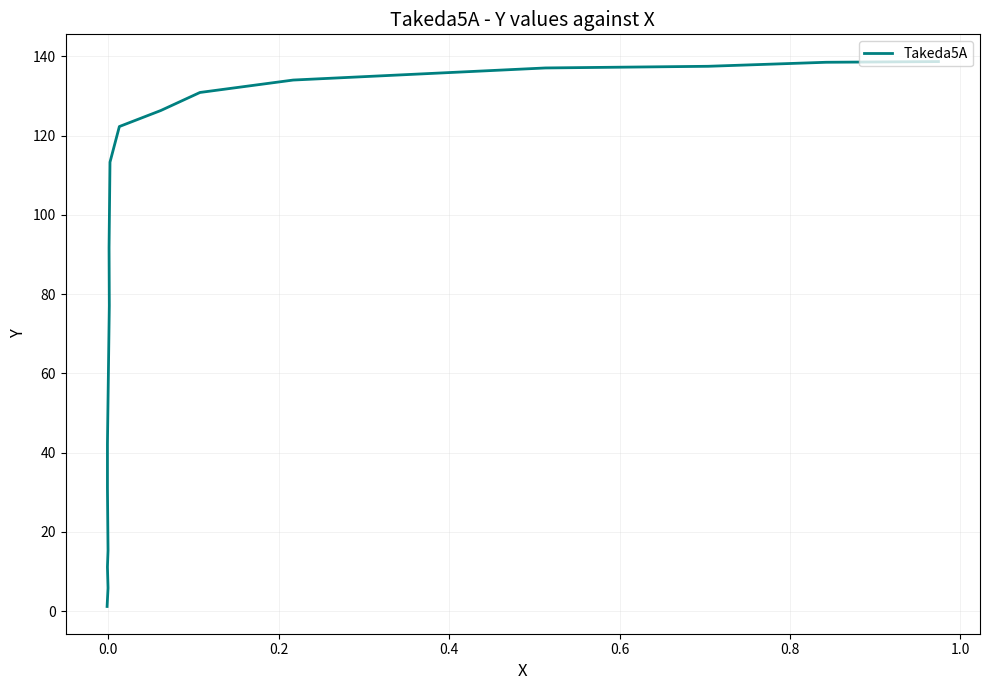

Reading left to right, what are all the values shown in this chart?

138.7	138.5	137.5	137.1	134.0	130.9	126.3	122.3	113.3	91.7	77.1	42.2	31.1	15.3	11.1	5.8	1.2